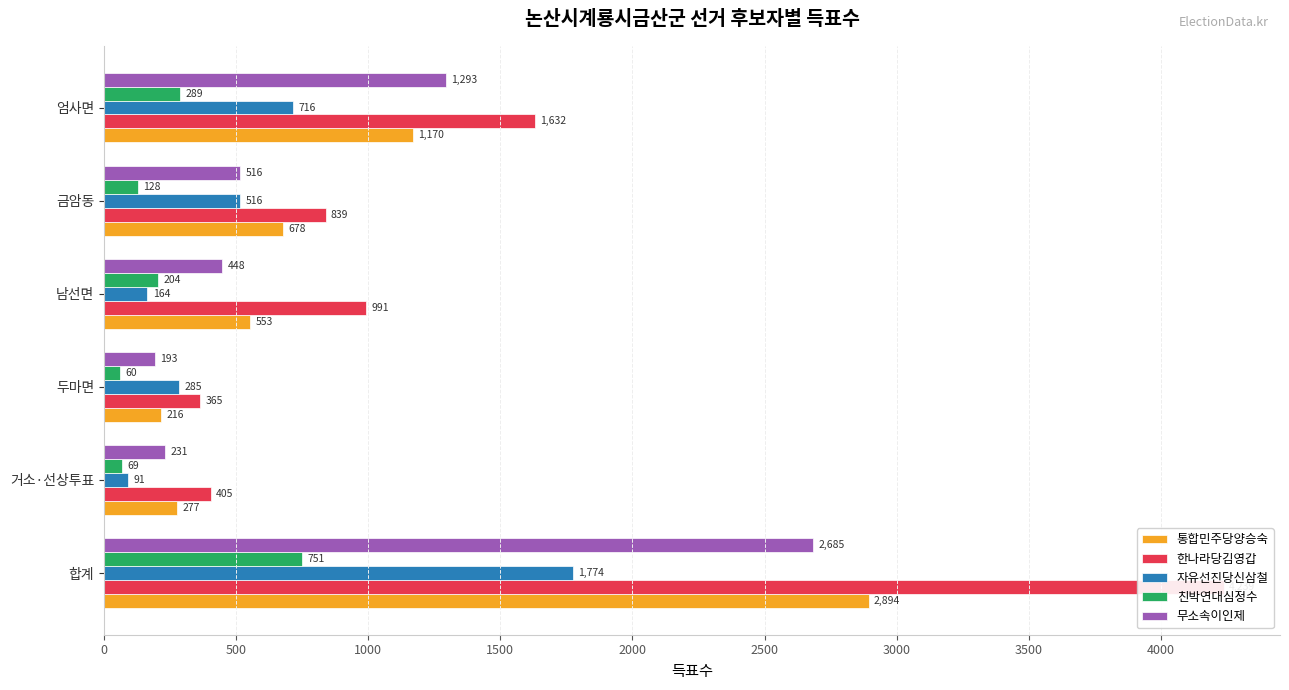

Which series has the widest spread of values?

한나라당김영갑